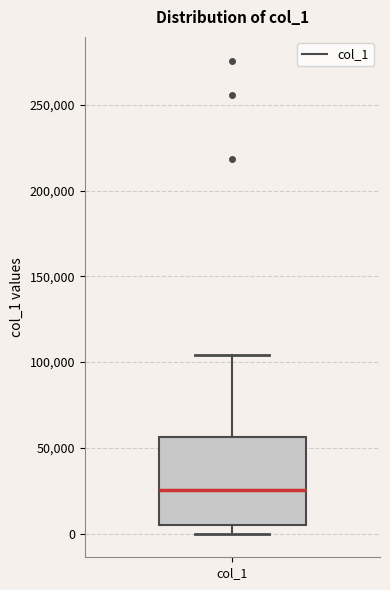

Where is the lower edge of the box for col_1 on the y-axis? The values are not printed on the chart, so give them approximately, as read against the axis.

5000